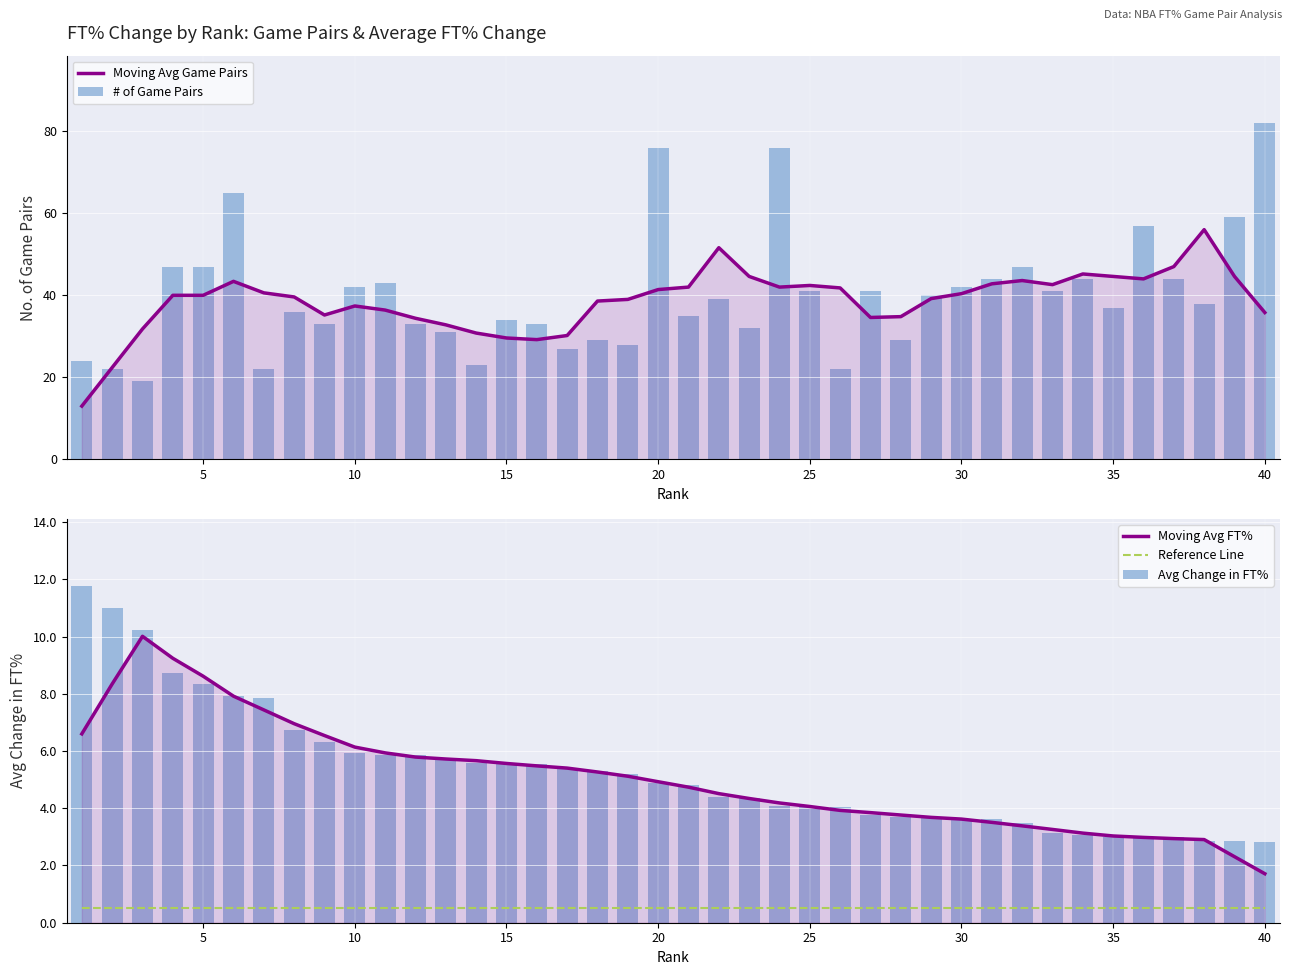

What is the maximum value shown in the chart?

82.0